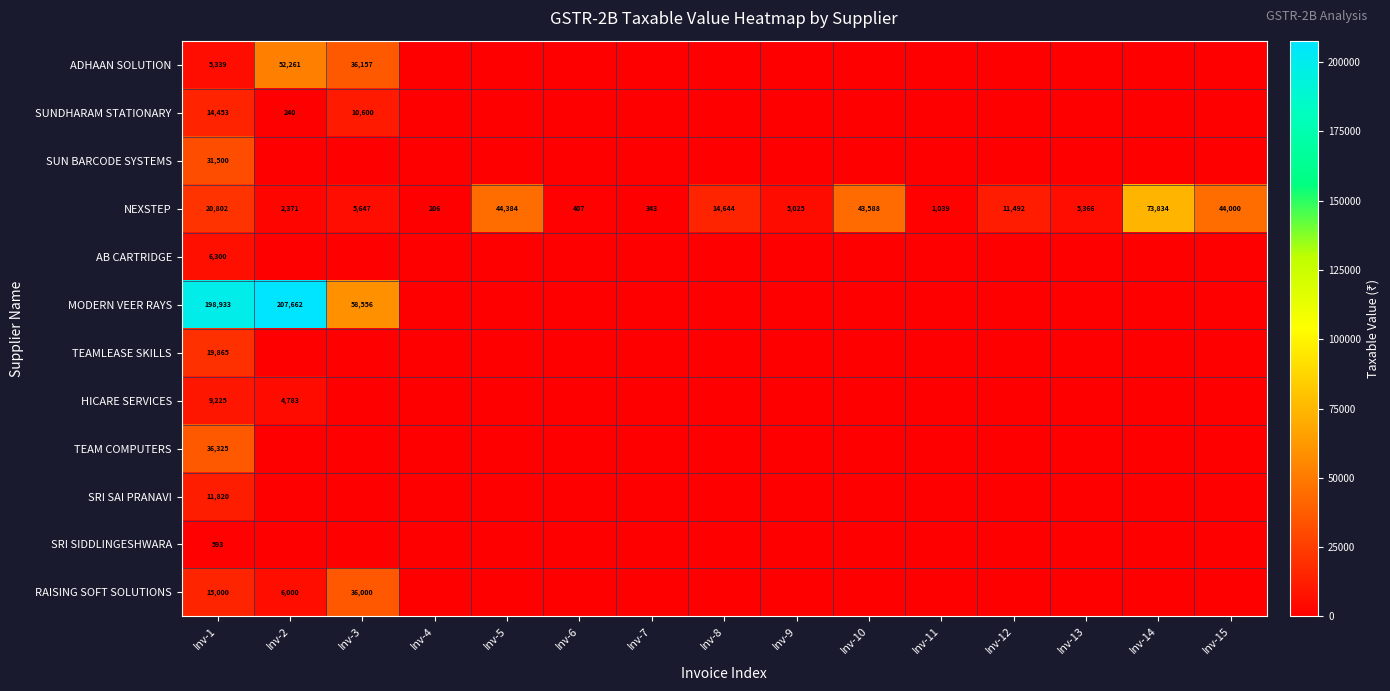

The NEXSTEP series shows 47626 at Inv-14. True or false?

False